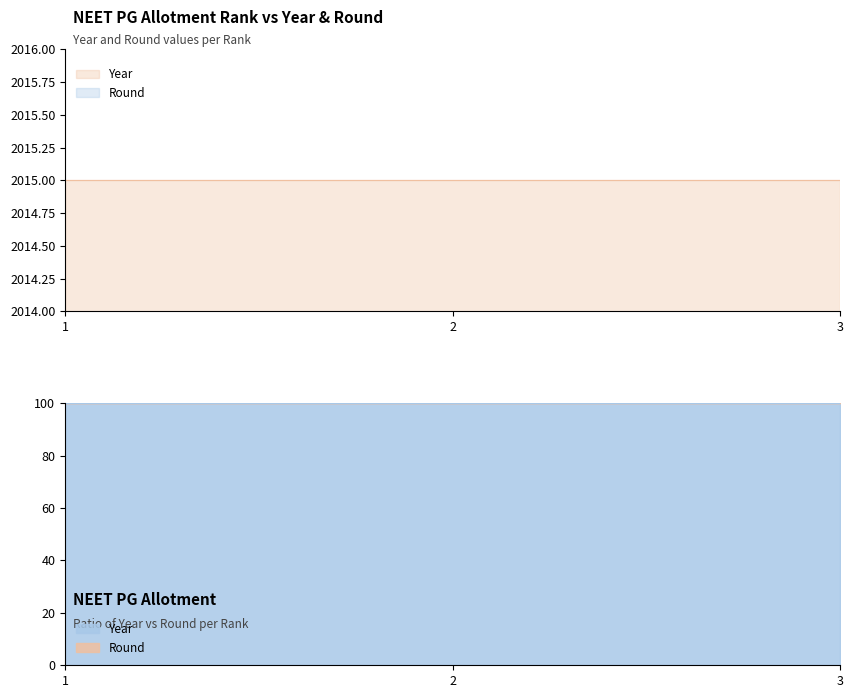

Is it true that Year equals 2985 at 3?

False